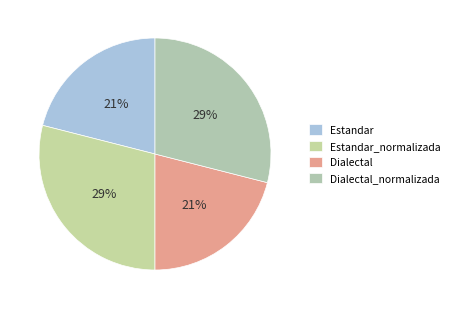

How many slices are in this pie chart?

4